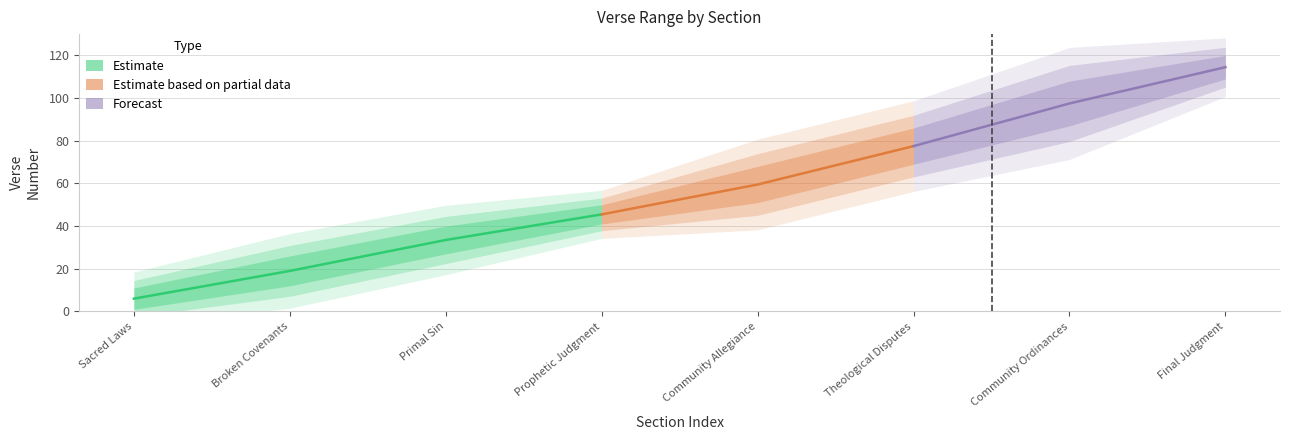

Is the value of ending_verse at 2 greater than the value of starting_verse at 8?

No